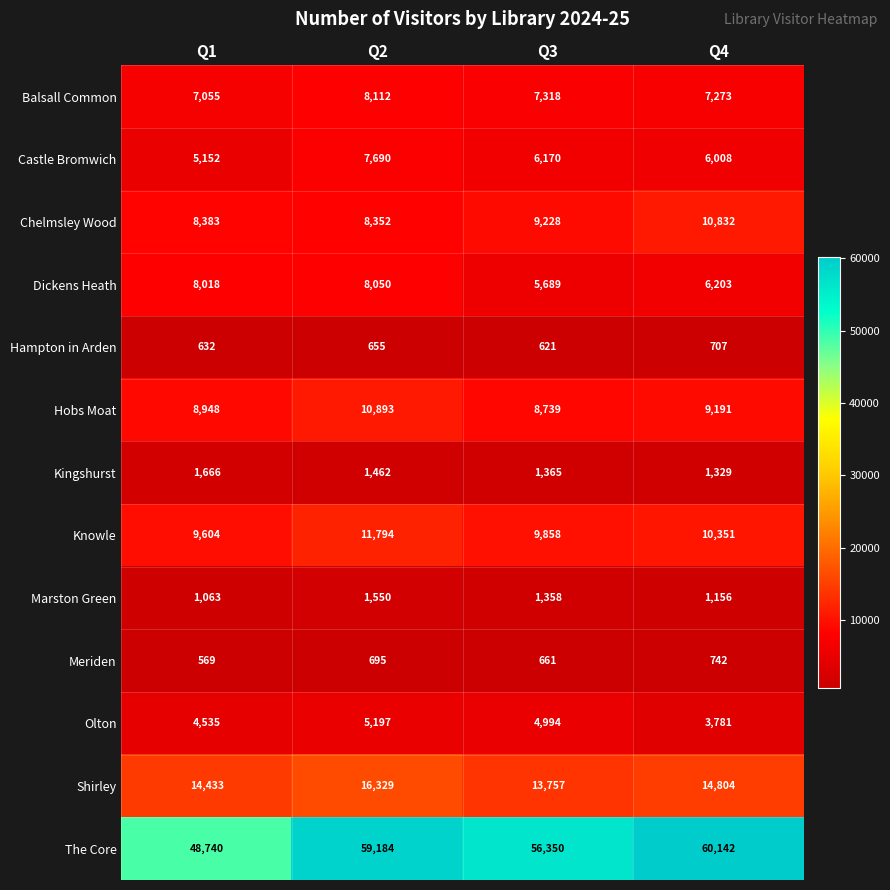

What is the difference between the highest and lowest values at Q2?

58529